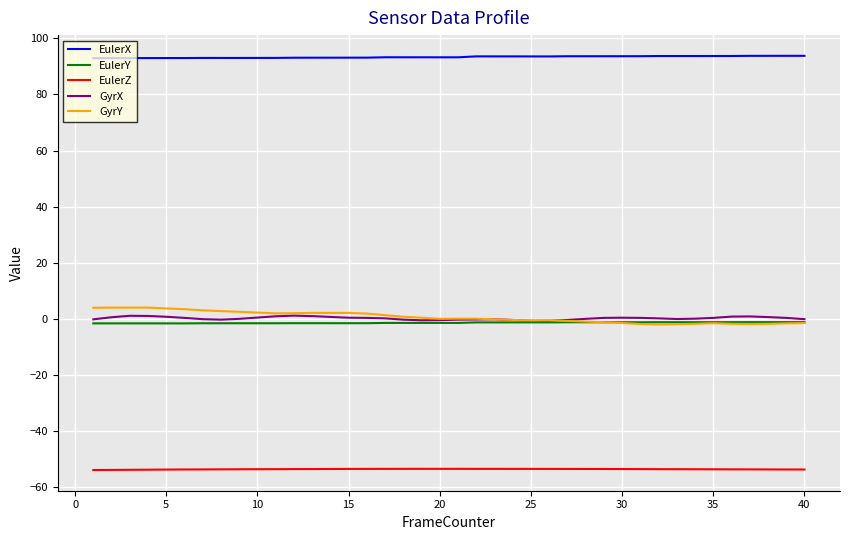

What is the highest value of the EulerZ series?

-53.5